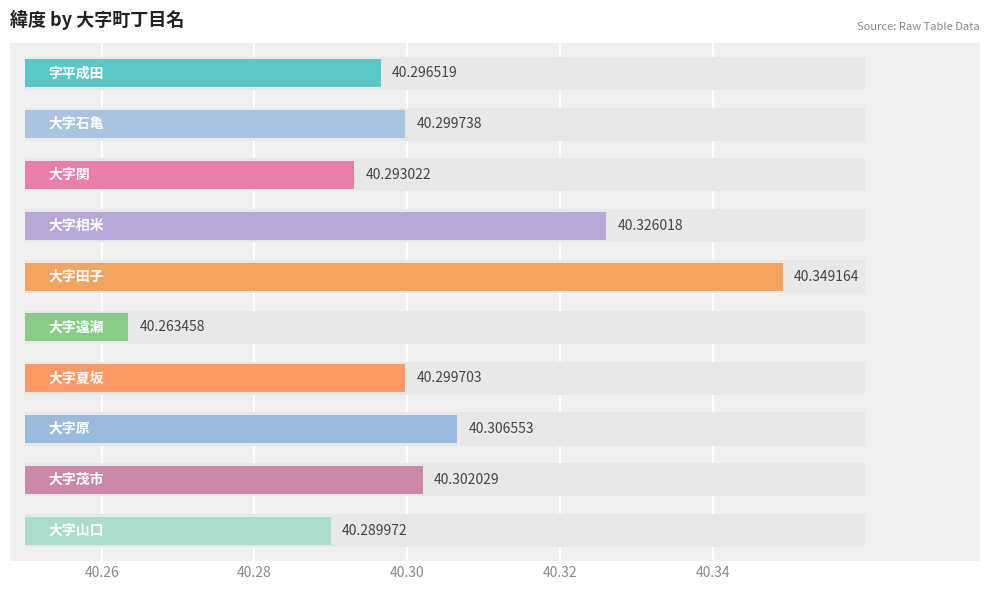

What is the label of the 1st bar from the left?

字平成田